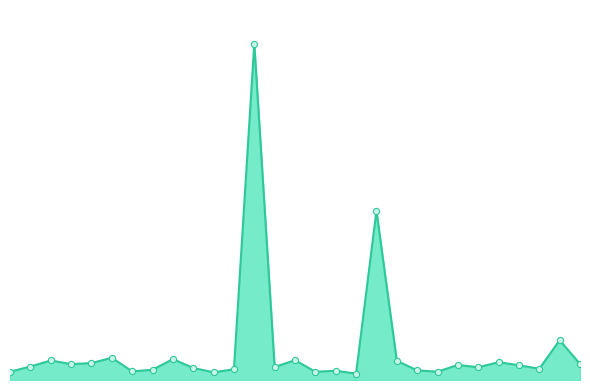

Is this an area chart (filled region under the line)?

Yes